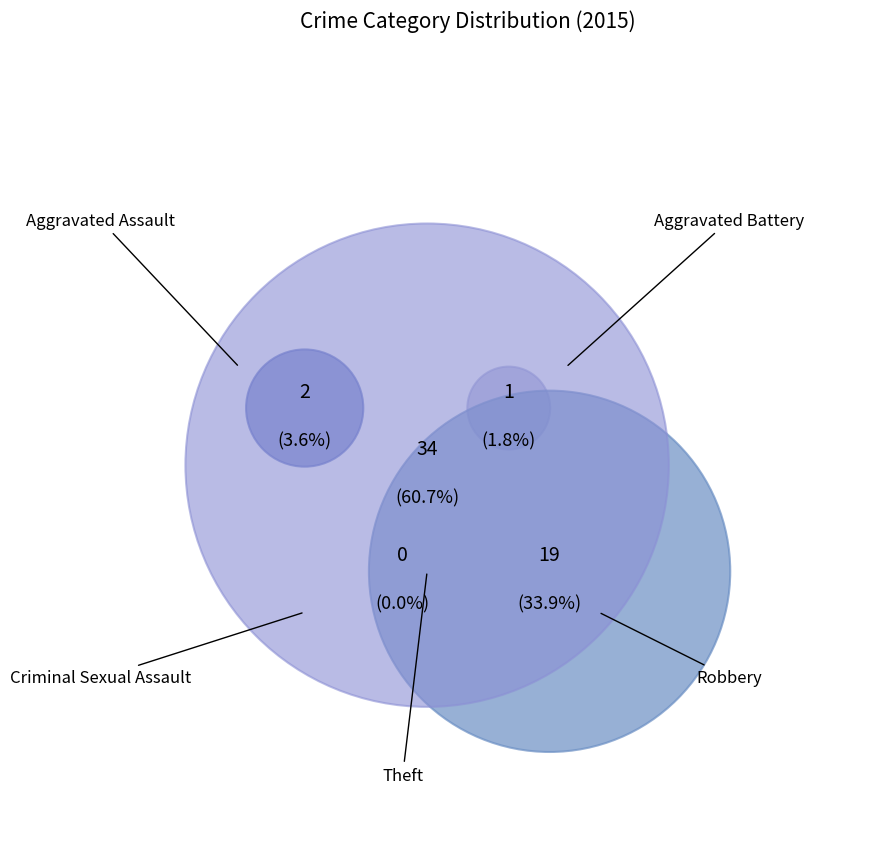

Combined, do Aggravated Battery and Theft account for over 50%?

Yes